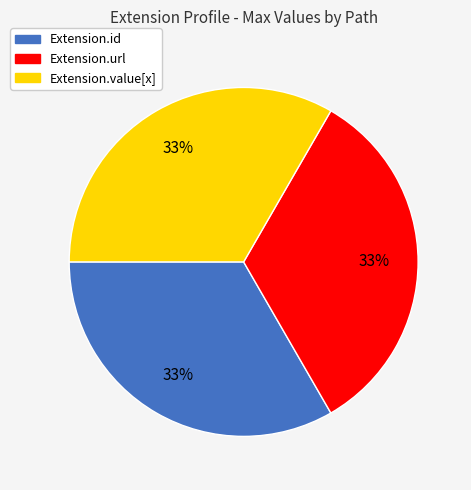

Is there any slice that represents more than half of the pie?

No